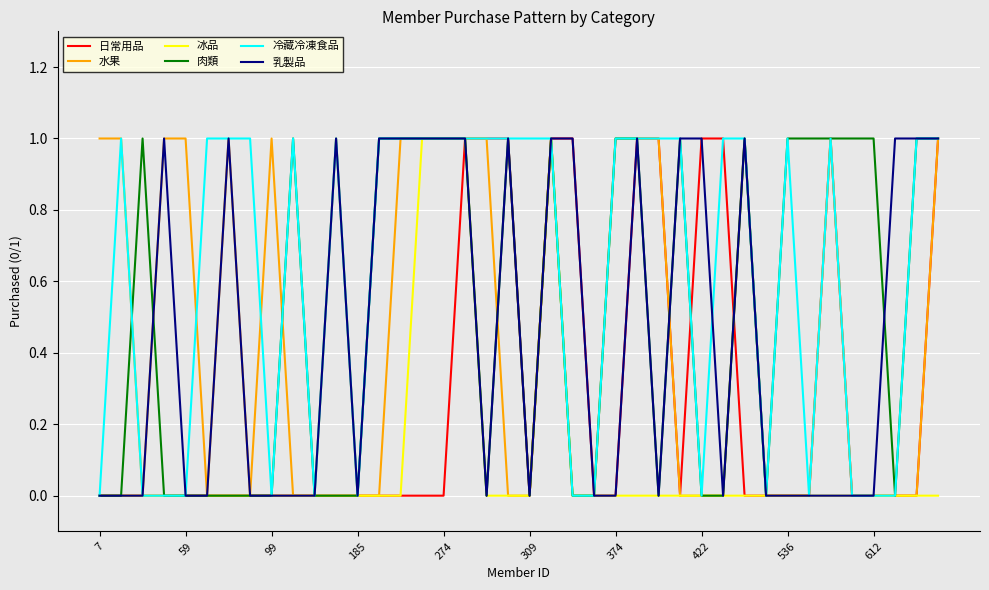

Which series has the largest total across all categories?

冷藏冷凍食品